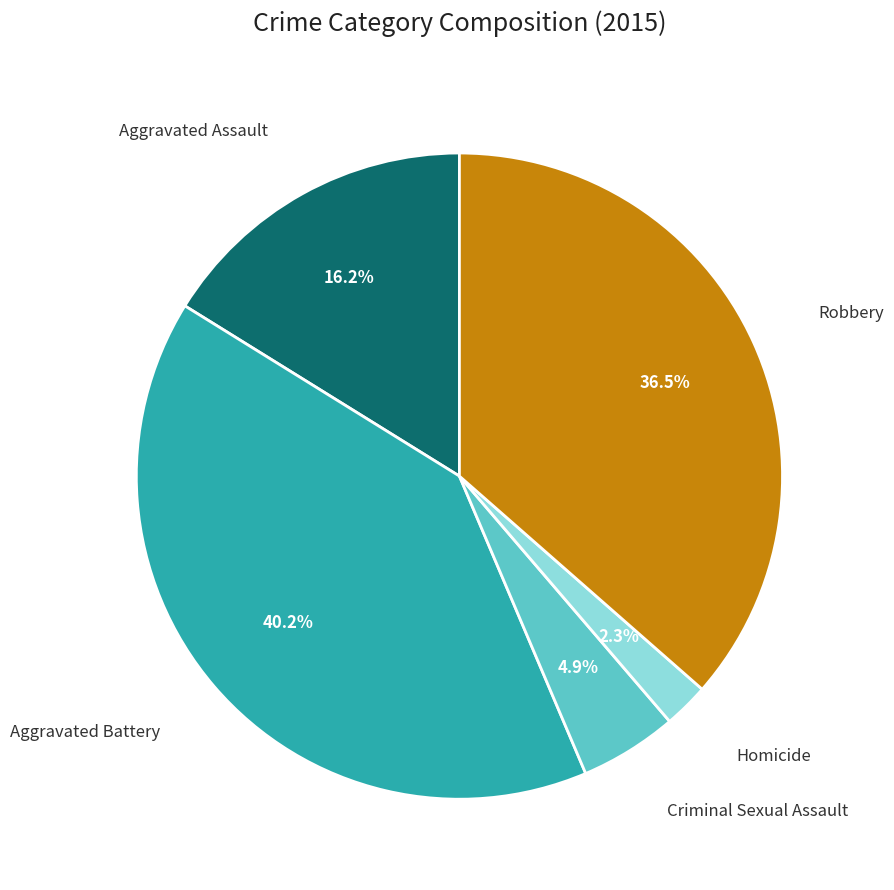

Does any single category account for the majority?

No